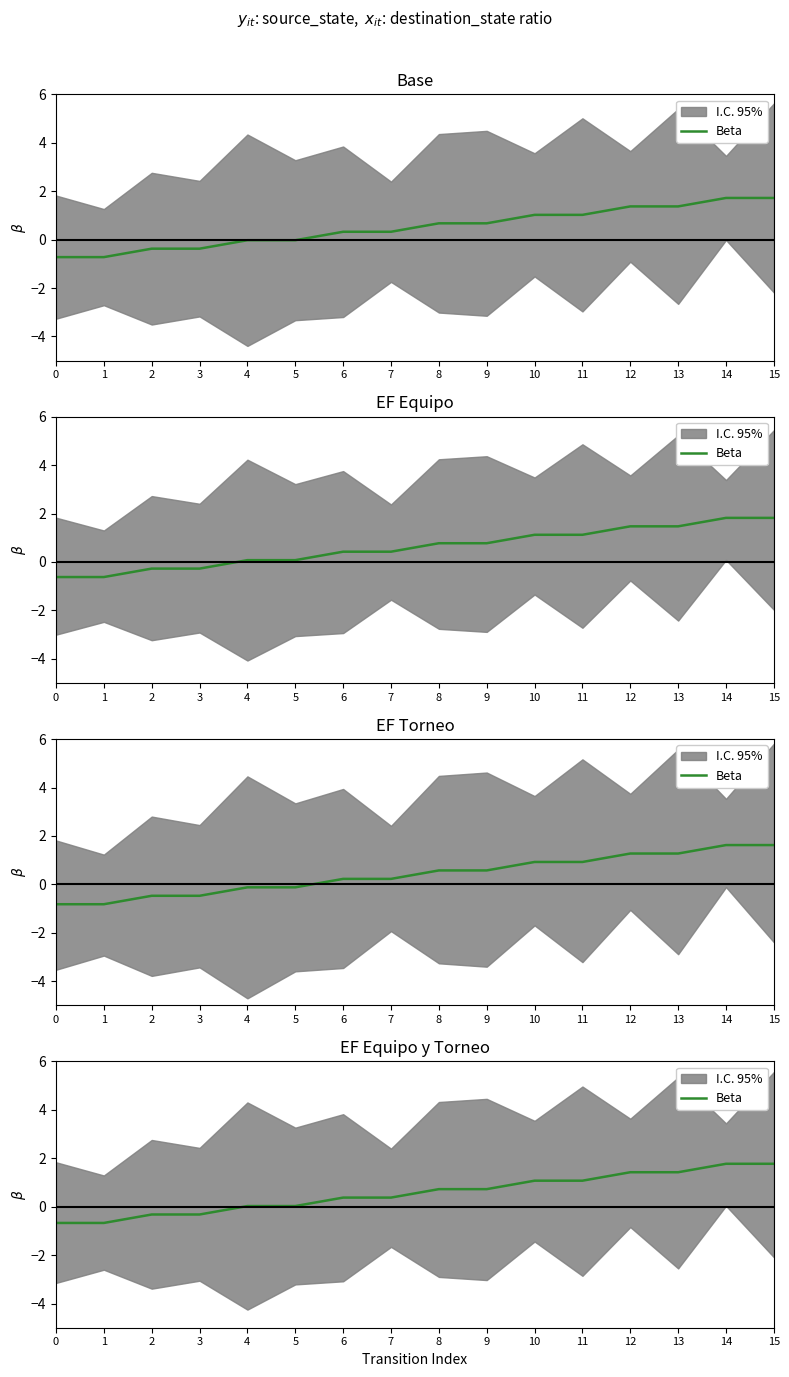

Rank the categories by value from highest to lowest.

14, 15, 12, 13, 10, 11, 8, 9, 6, 7, 4, 5, 2, 3, 0, 1